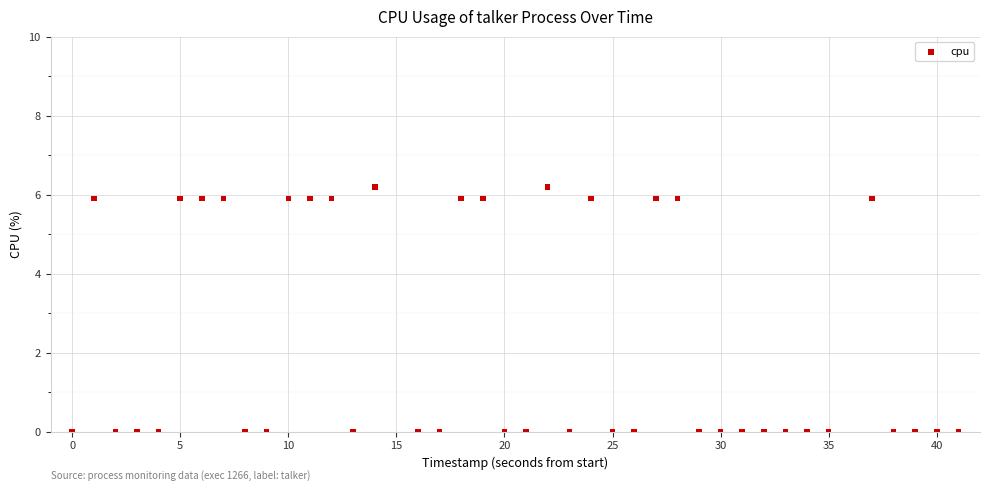

What is the range of Y values (max minus min)?

6.2